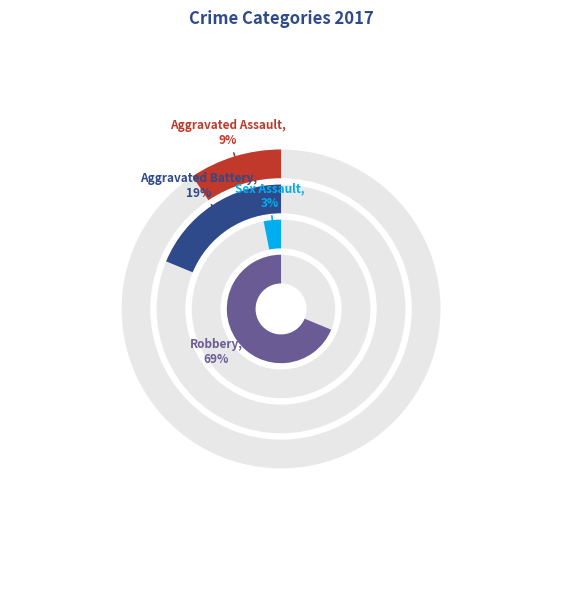

How many segments does this pie chart have?

4